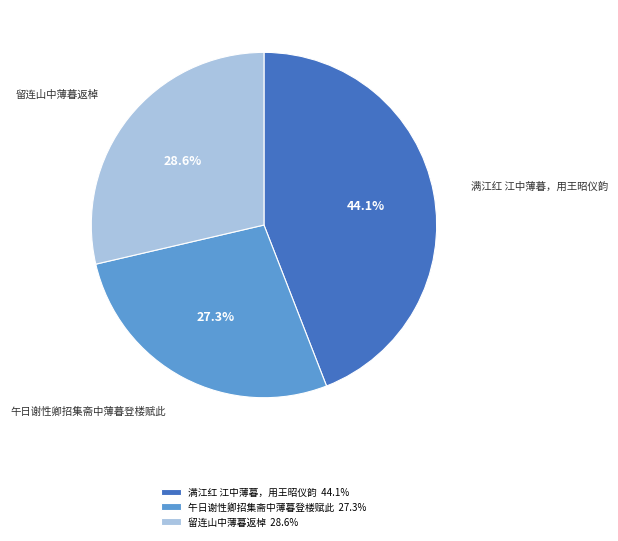

True or false: 留连山中薄暮返棹 accounts for 29% of the total.

True